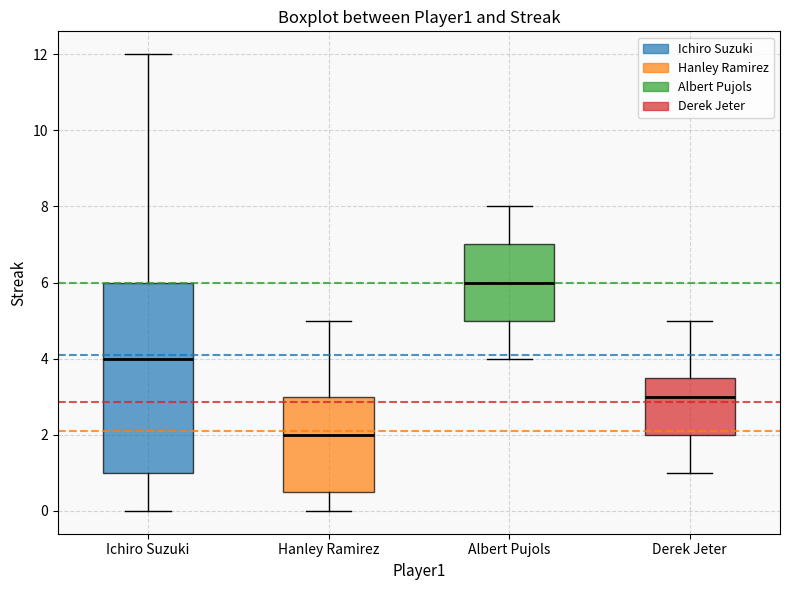

Reading left to right, read every box against the y-axis: the position of its median line, the range the box covers, and the ends of its whiskers. The values are not printed on the chart, so give them approximately, as read against the axis.

Ichiro Suzuki: median 4.0, box 1.0 to 6.0, whiskers 0.0 to 12.0
Hanley Ramirez: median 2.0, box 0.6 to 3.0, whiskers 0.0 to 5.0
Albert Pujols: median 6.0, box 5.0 to 7.0, whiskers 4.0 to 8.0
Derek Jeter: median 3.0, box 2.0 to 3.6, whiskers 1.0 to 5.0